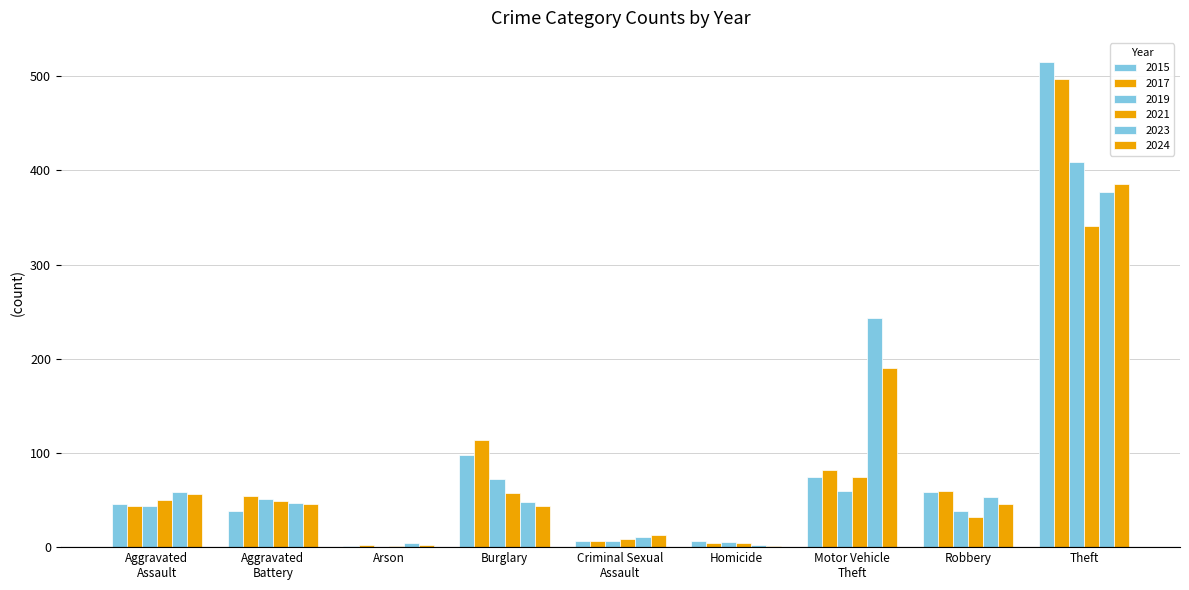

Reading left to right, transcribe all the data shown in this chart.

2015: 46	38	1	98	7	6	75	59	515
2017: 44	54	2	114	7	4	82	60	497
2019: 44	51	0	72	7	5	60	38	409
2021: 50	49	1	57	9	4	75	32	341
2023: 59	47	4	48	11	2	243	53	377
2024: 56	46	2	44	13	1	190	46	386